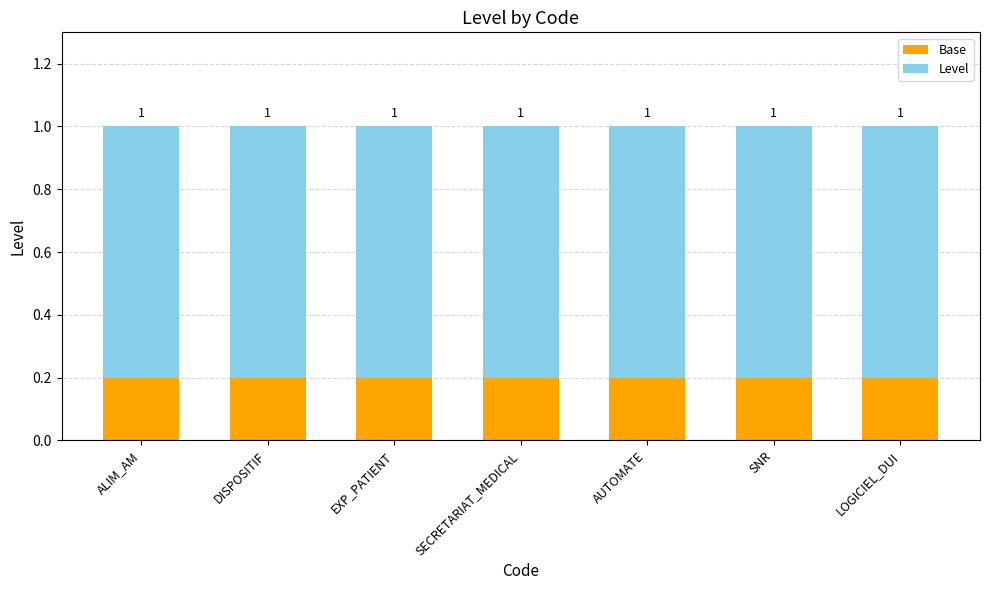

What is the label of the 1st bar from the left?

ALIM_AM